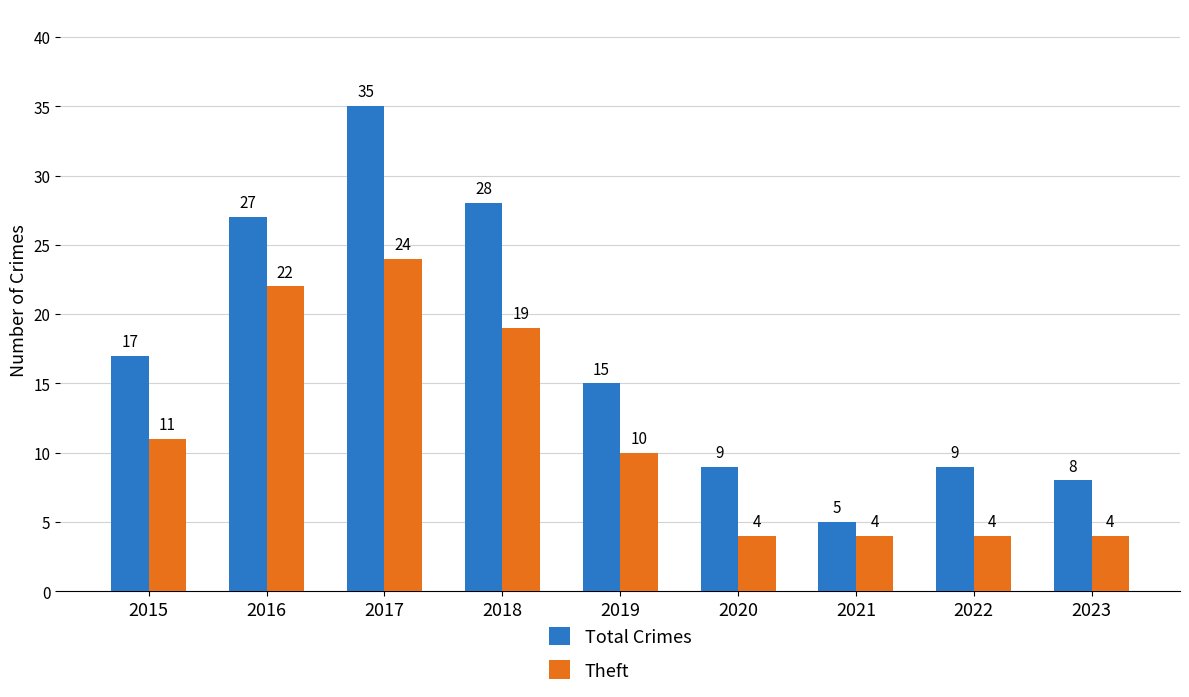

Which series has the widest spread of values?

Total Crimes